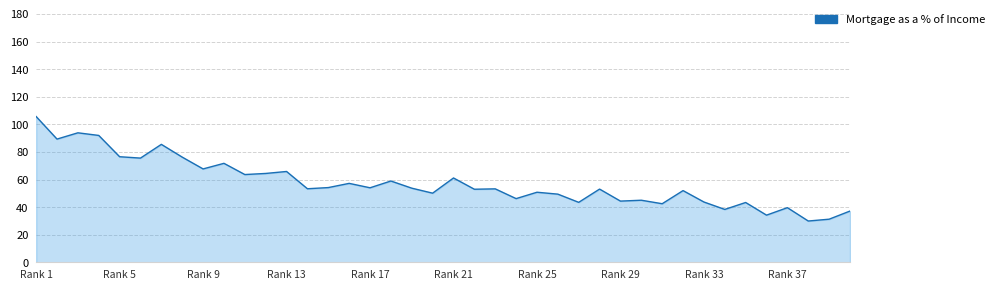

What is the difference between the maximum and minimum values?

75.7